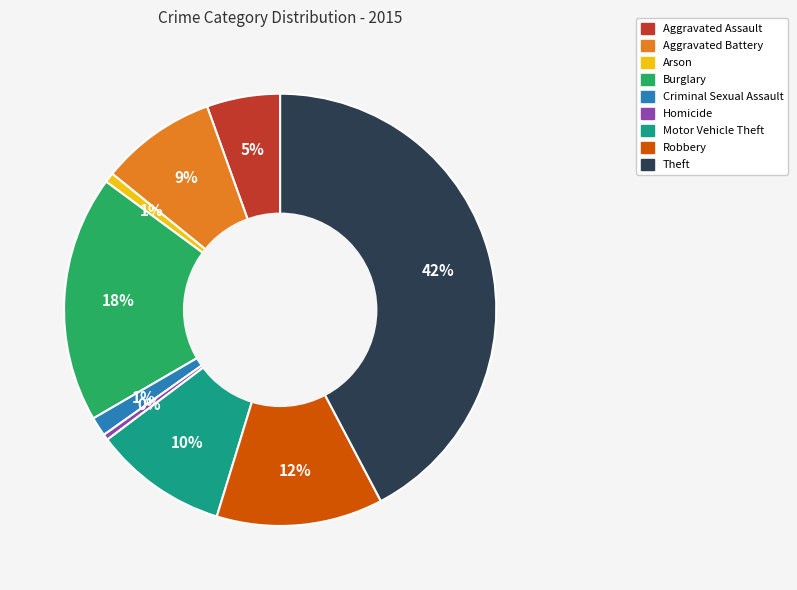

True or false: Robbery accounts for 23% of the total.

False